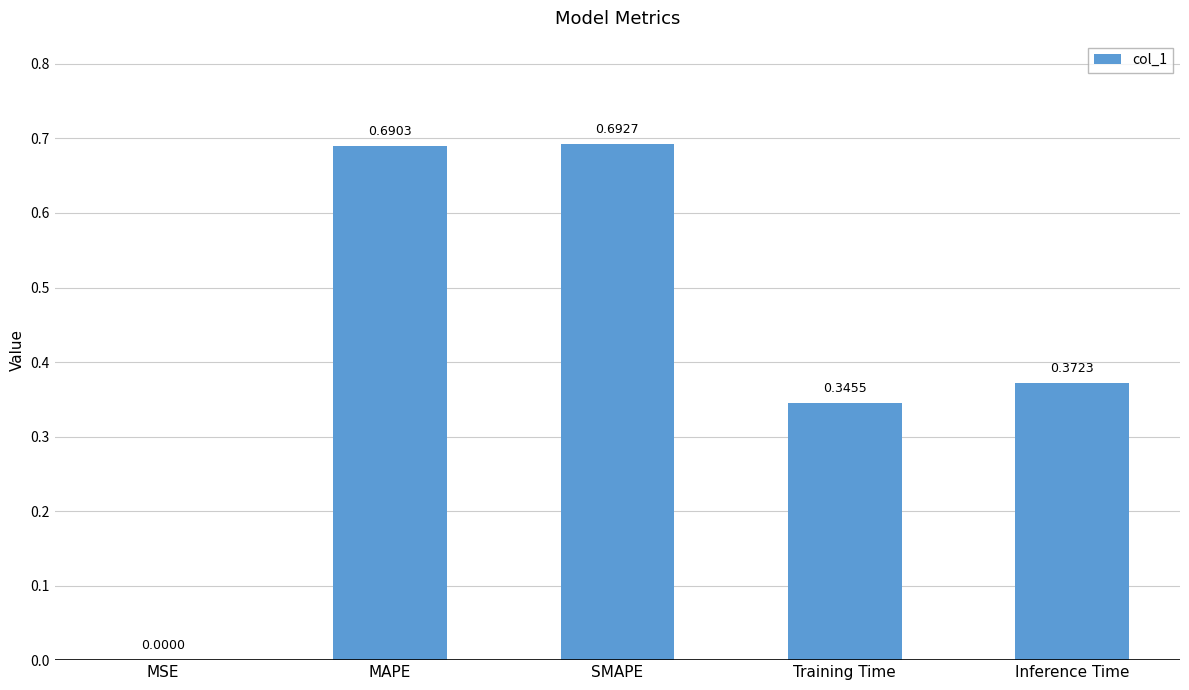

What is the sum of all values?

2.1